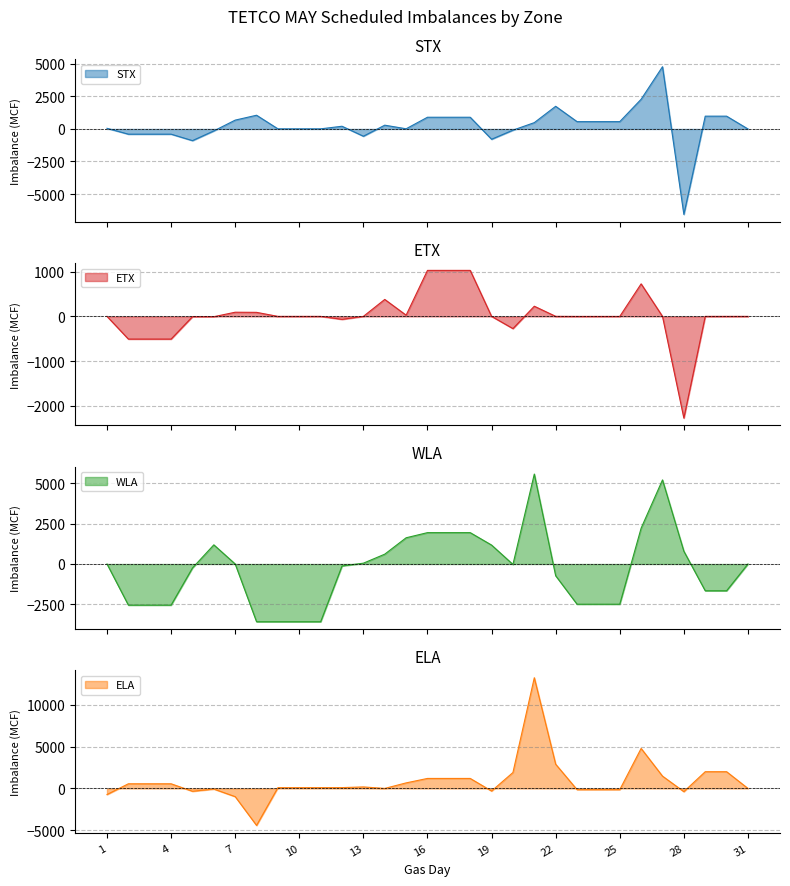

What are all the series names shown in the legend?

STX, ETX, WLA, ELA